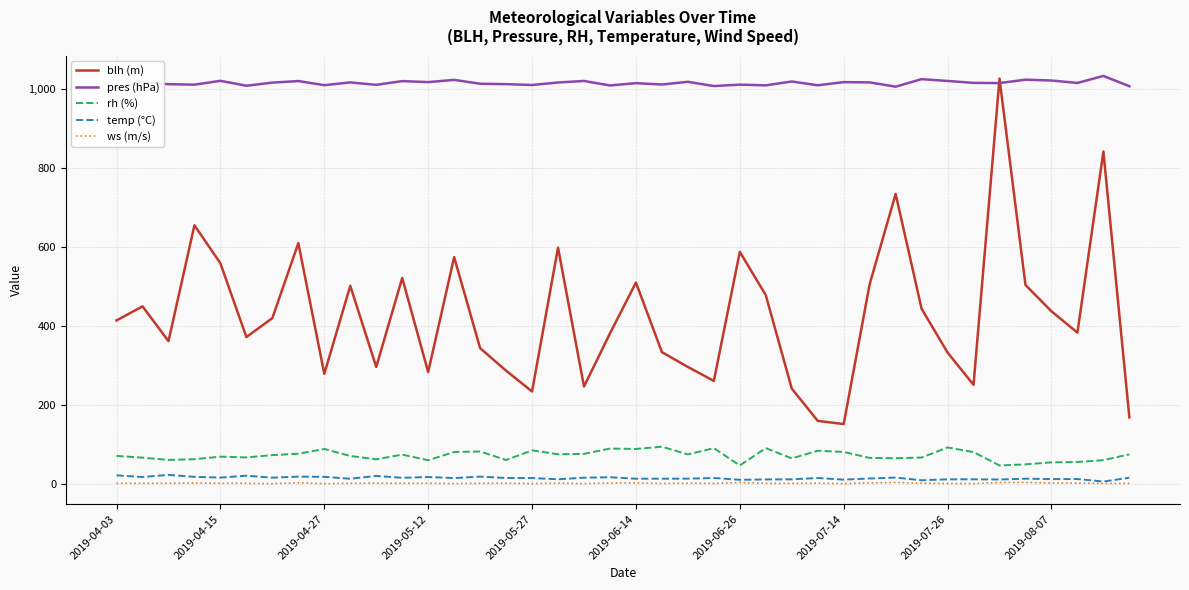

True or false: temp (°C) and pres (hPa) intersect in this chart.

False